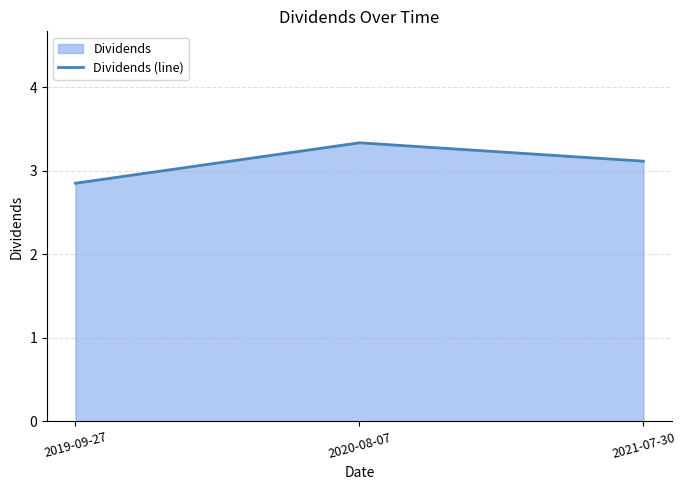

What is the label of the 3rd point from the left?

2021-07-30